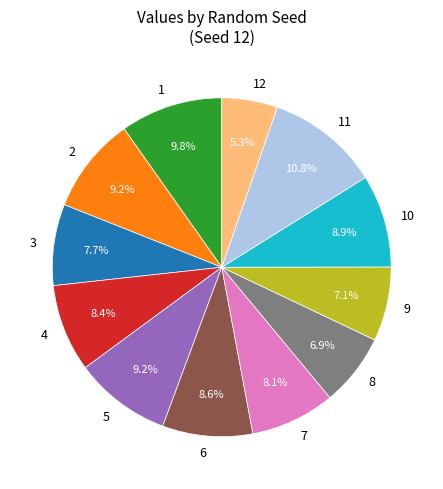

Which has a higher value, 8 or 6?

6